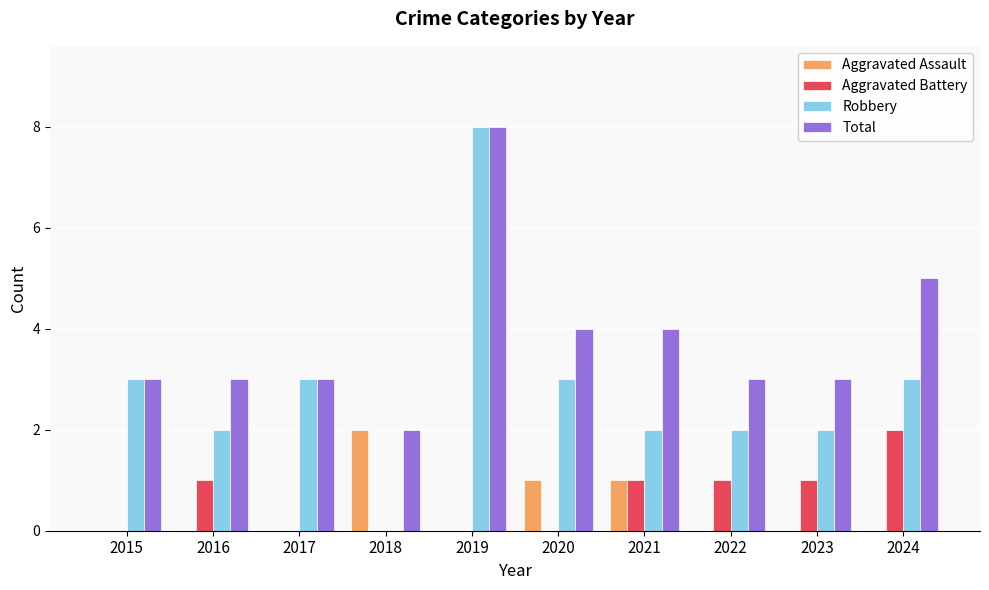

Are the bars horizontal?

No